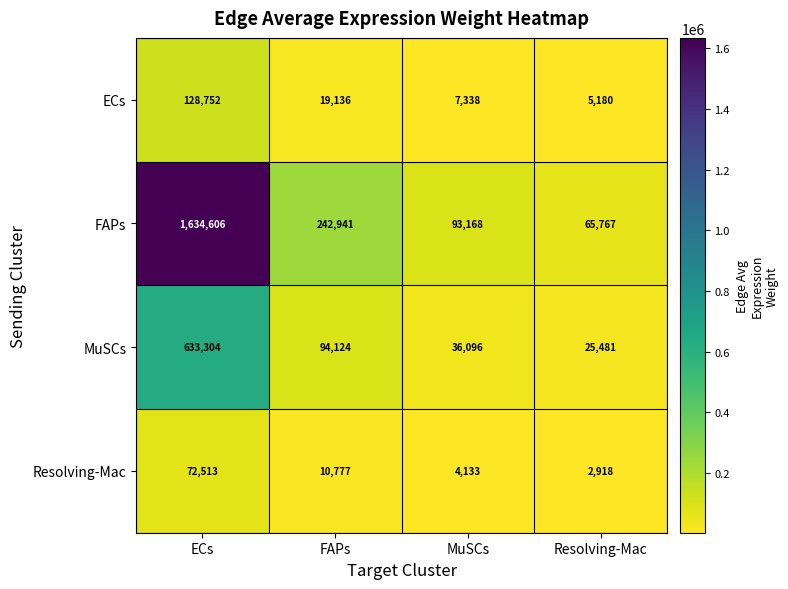

Where is FAPs nearest to the value 850186?

FAPs